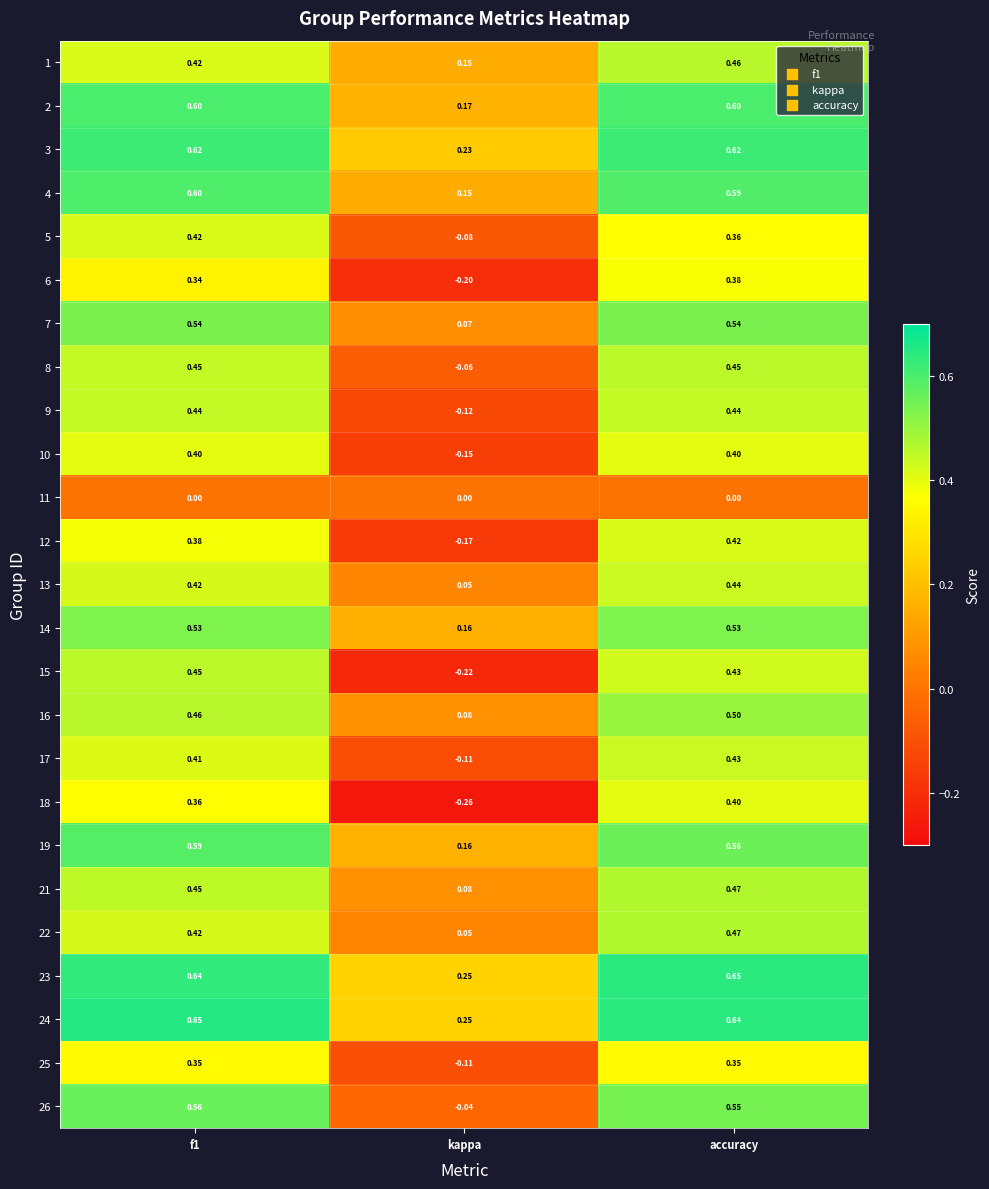

At which label is 5 closest to 0?

kappa